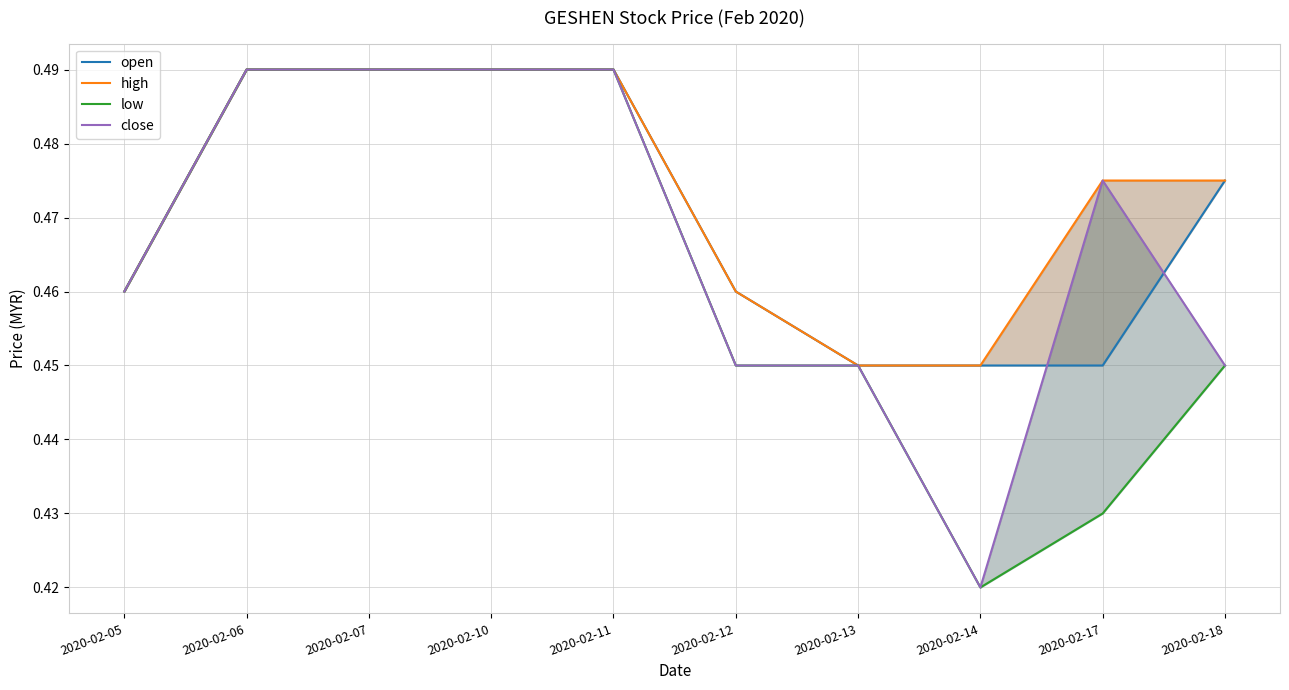

Reading left to right, what are all the values shown in this chart?

open: 2020-02-05=0.5	2020-02-06=0.5	2020-02-07=0.5	2020-02-10=0.5	2020-02-11=0.5	2020-02-12=0.5	2020-02-13=0.5	2020-02-14=0.5	2020-02-17=0.5	2020-02-18=0.5
high: 2020-02-05=0.5	2020-02-06=0.5	2020-02-07=0.5	2020-02-10=0.5	2020-02-11=0.5	2020-02-12=0.5	2020-02-13=0.5	2020-02-14=0.5	2020-02-17=0.5	2020-02-18=0.5
low: 2020-02-05=0.5	2020-02-06=0.5	2020-02-07=0.5	2020-02-10=0.5	2020-02-11=0.5	2020-02-12=0.5	2020-02-13=0.5	2020-02-14=0.4	2020-02-17=0.4	2020-02-18=0.5
close: 2020-02-05=0.5	2020-02-06=0.5	2020-02-07=0.5	2020-02-10=0.5	2020-02-11=0.5	2020-02-12=0.5	2020-02-13=0.5	2020-02-14=0.4	2020-02-17=0.5	2020-02-18=0.5